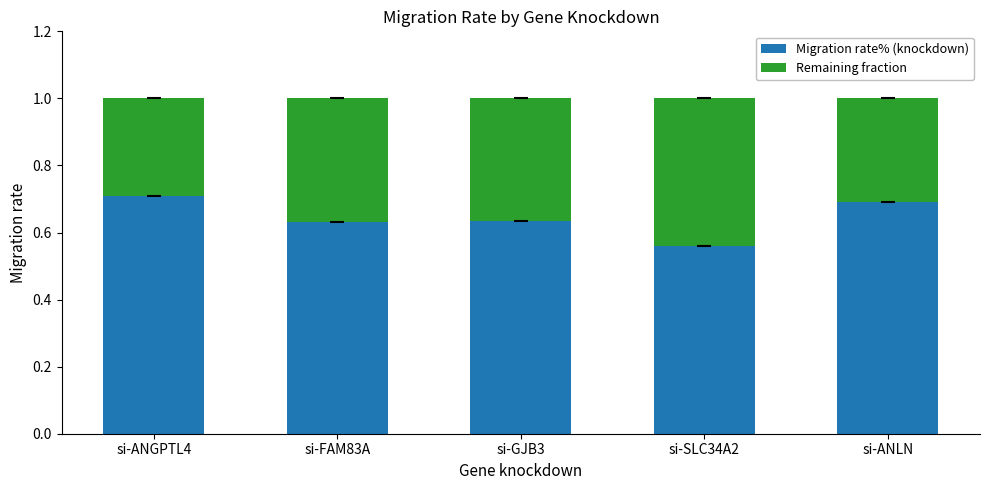

What is the maximum value for Migration rate% (knockdown)?

0.7